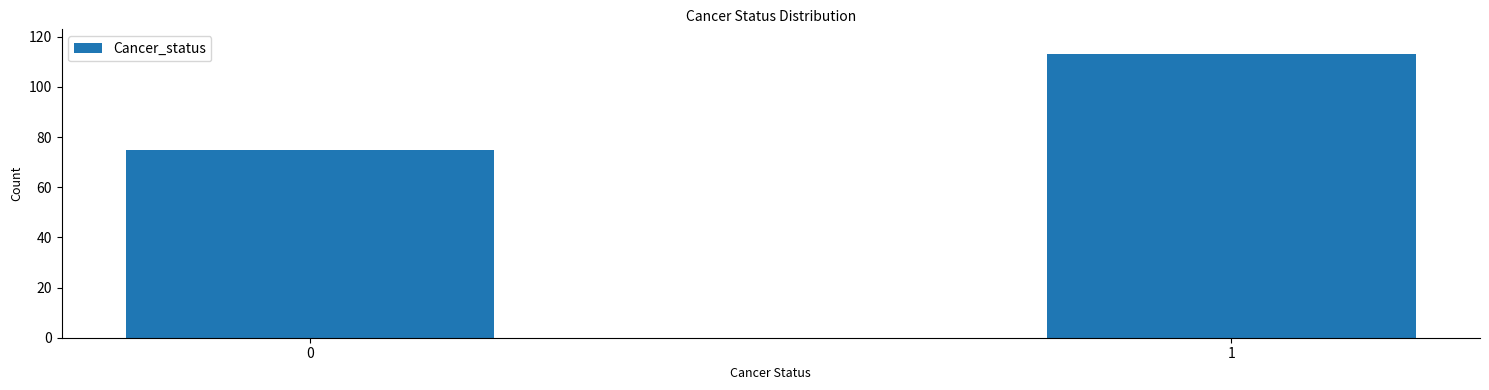

Reading left to right, transcribe all the data shown in this chart.

75	113